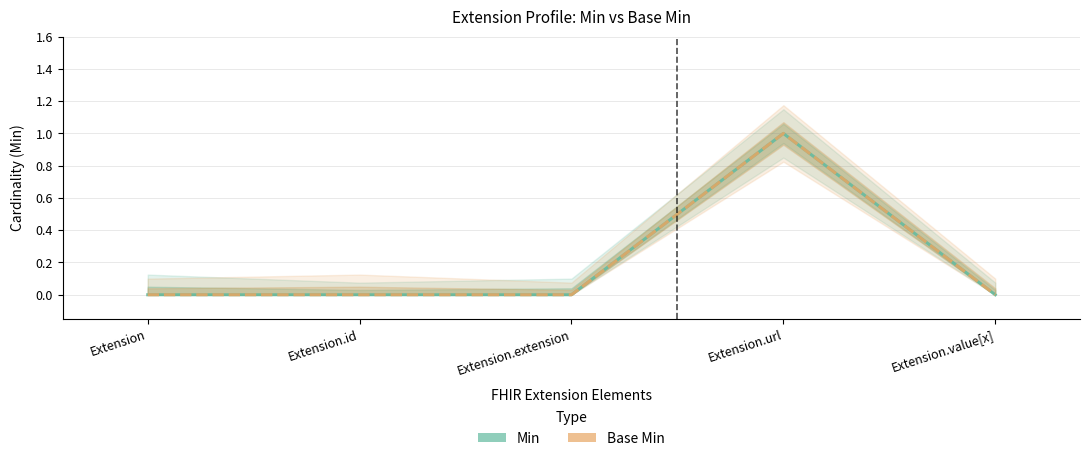

Where is Min nearest to the value 0?

Extension